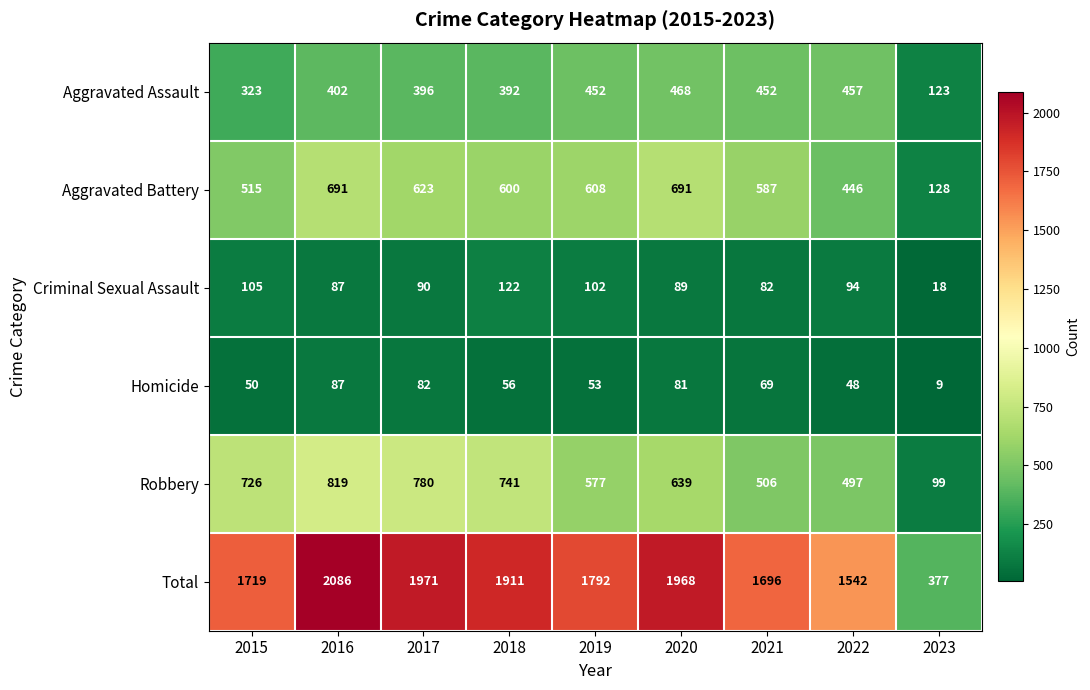

True or false: Homicide has a value of 81 at 2020.

True